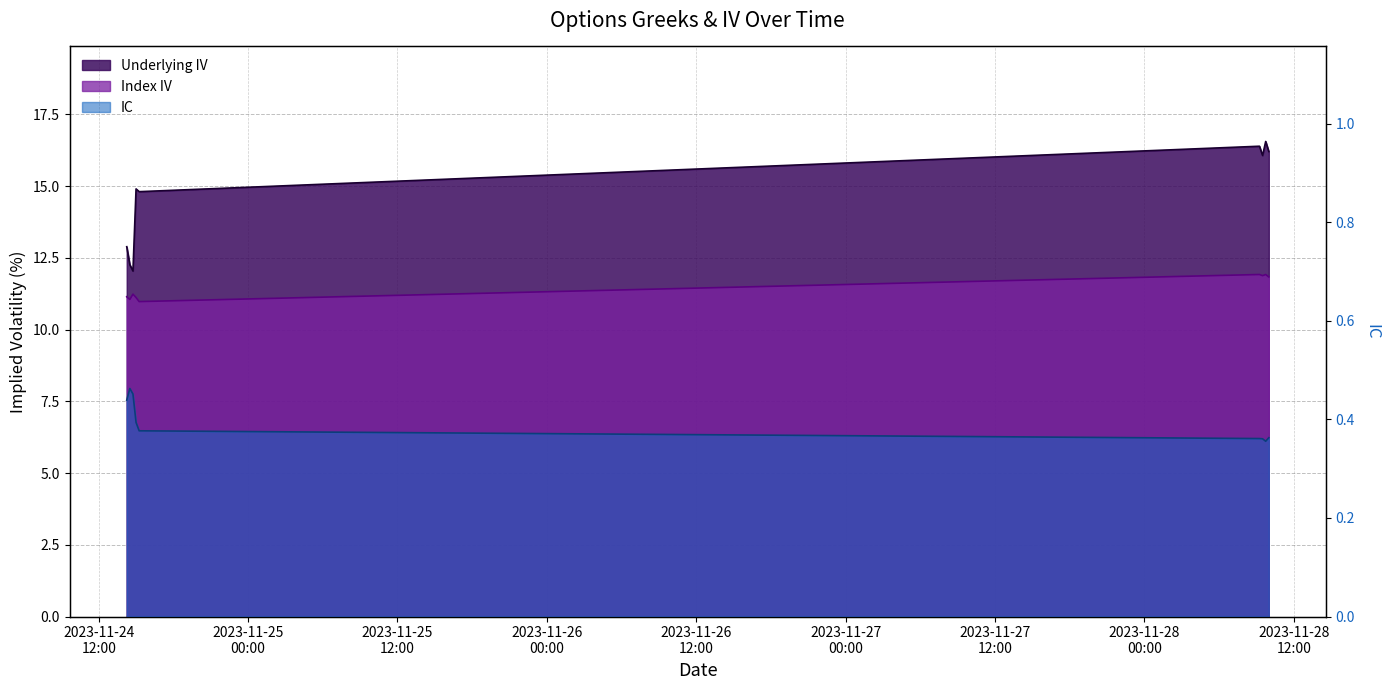

Is the value of Underlying IV at 2023-11-24 15:00:00 greater than the value of IC at 2023-11-24 15:00:00?

Yes